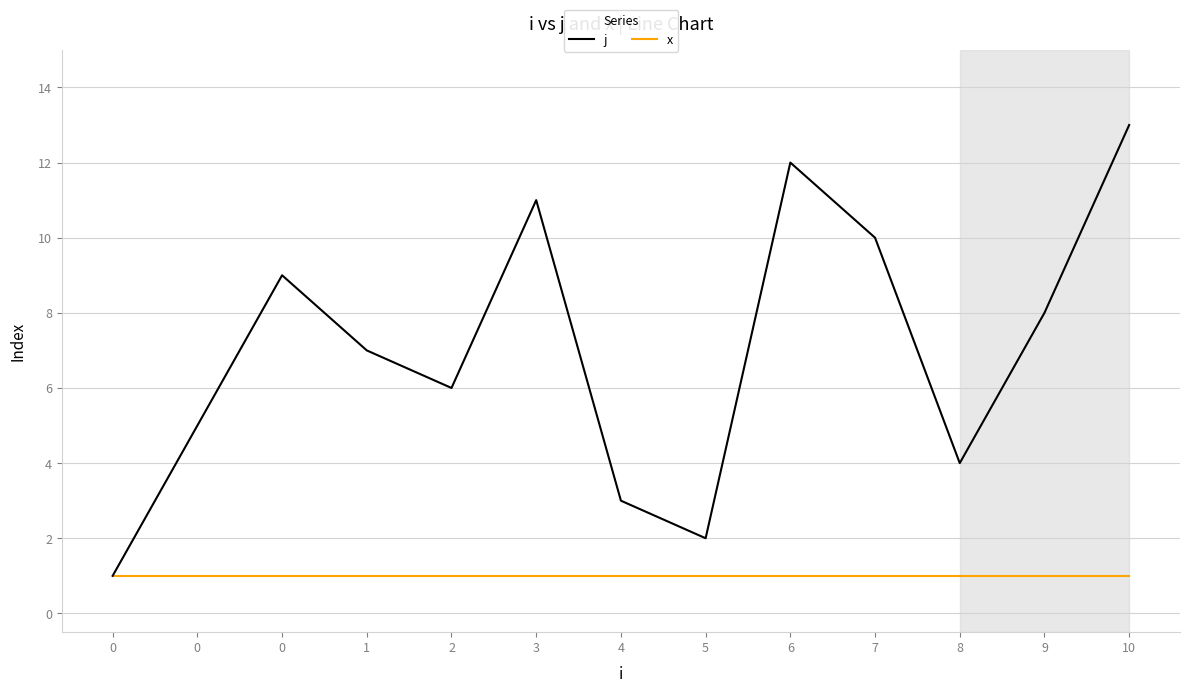

True or false: x and j cross at least once.

False